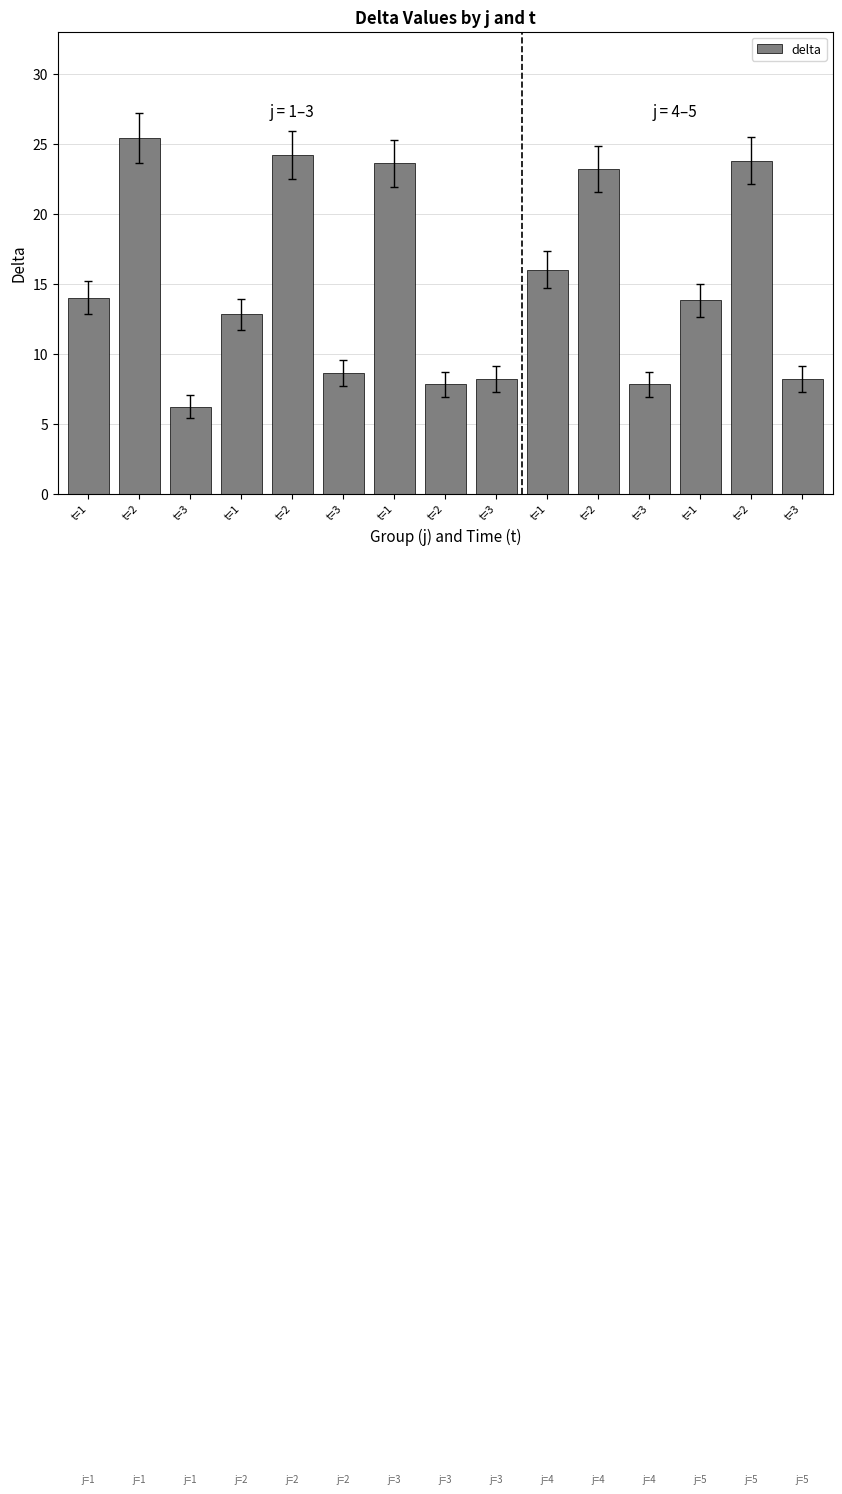

The chart shows a value of 24.5 at t=1. True or false?

False